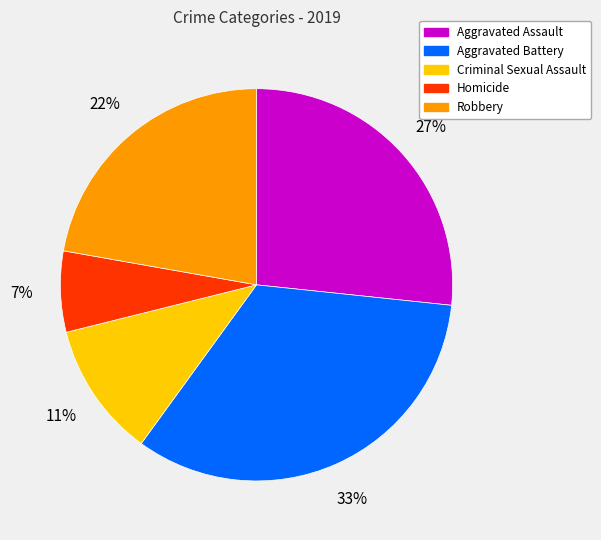

Does Homicide account for over 50% of the chart?

No